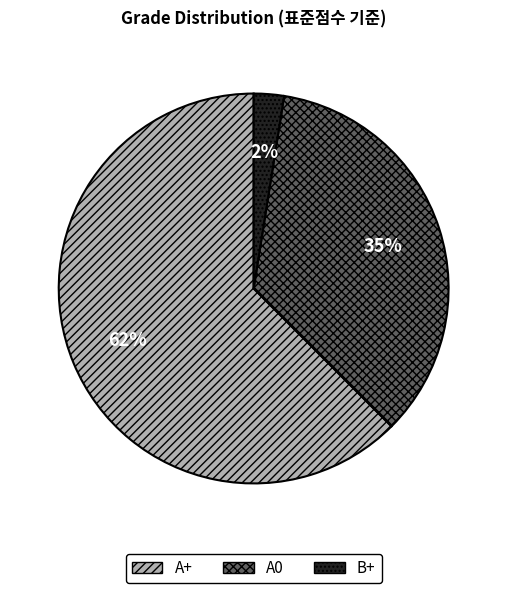

The B+ slice represents 12% of the pie. True or false?

False